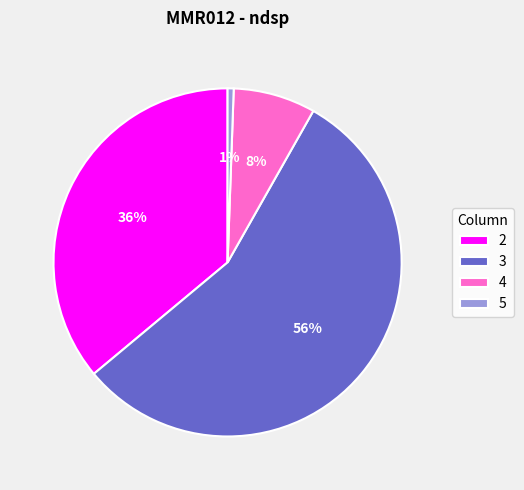

Combined, do 2 and 3 account for over 50%?

Yes